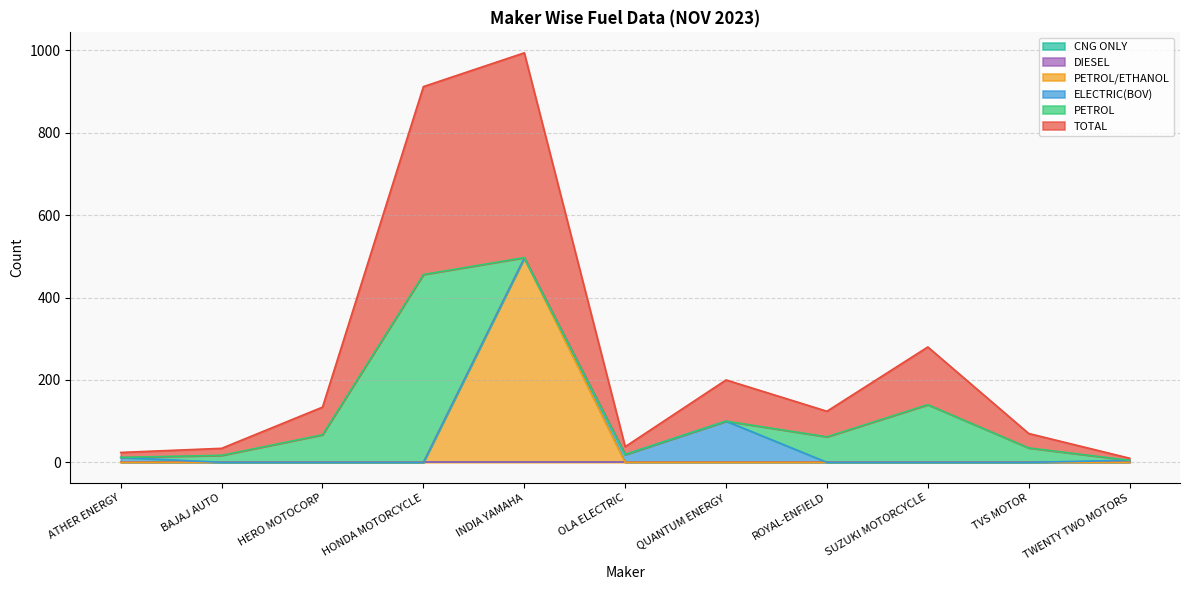

Is it true that PETROL equals -194 at OLA ELECTRIC?

False